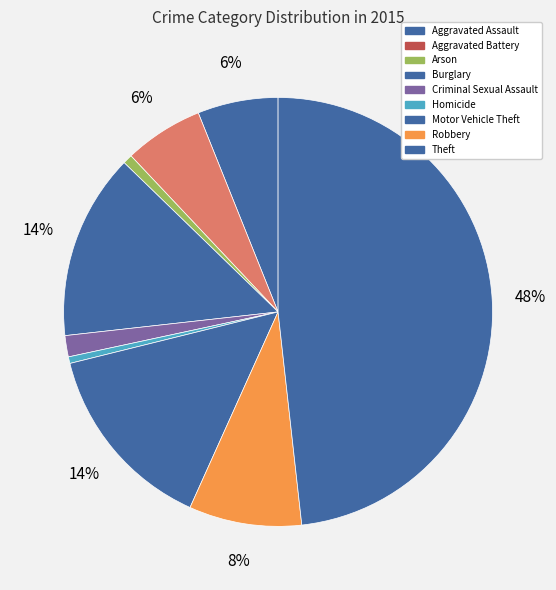

Which has a higher value, Theft or Aggravated Battery?

Theft